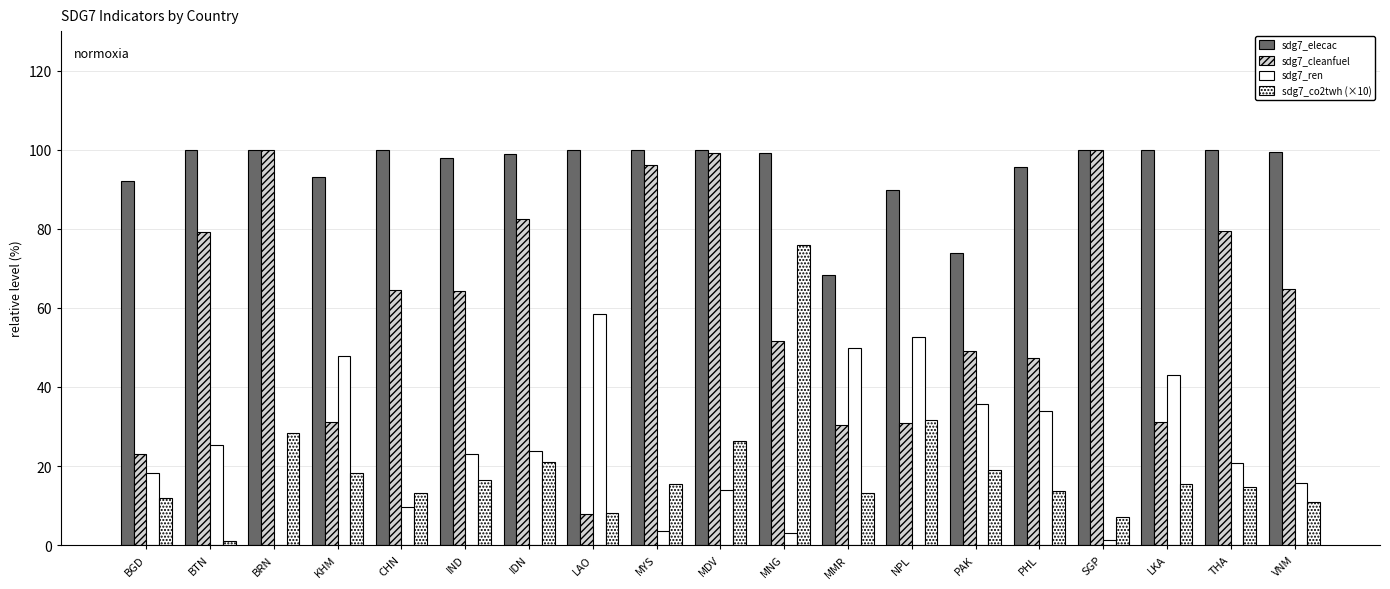

Count the number of categories in the chart.

19